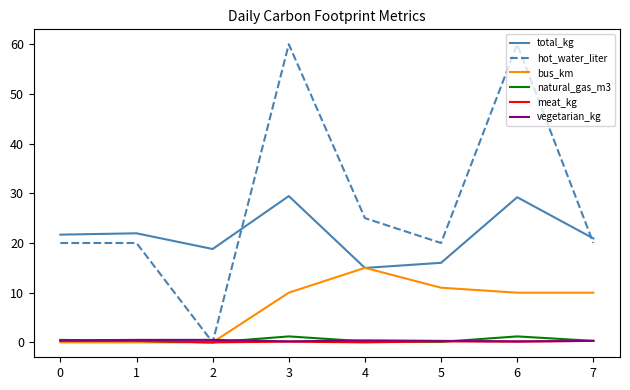

What is the highest value of the bus_km series?

15.0